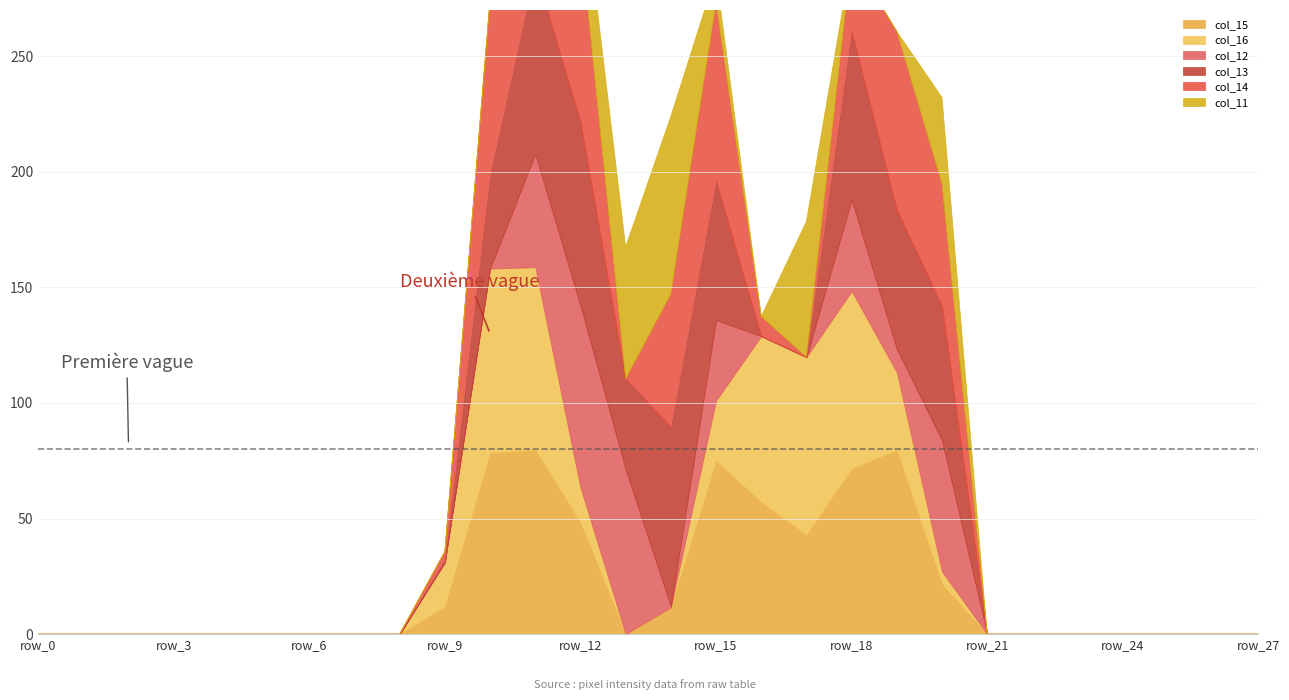

Between row_21 and row_24, which series saw the biggest shift?

col_15